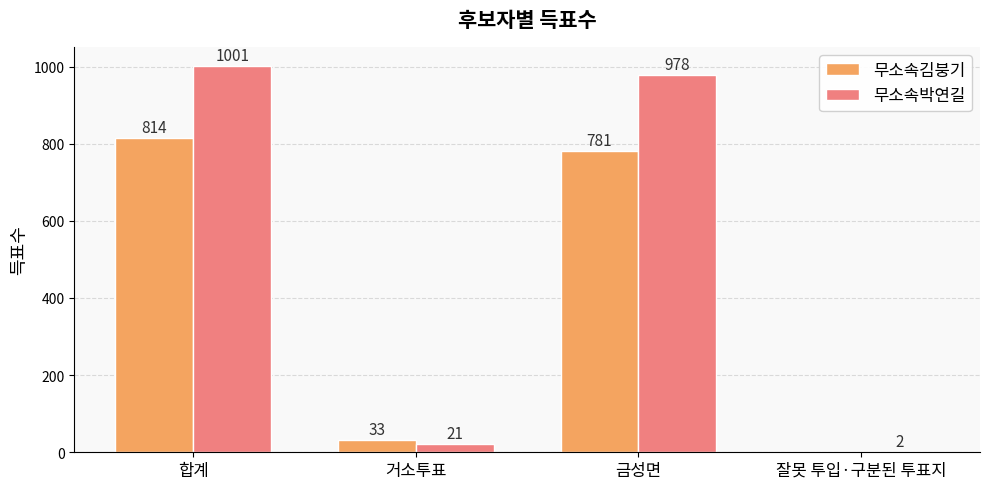

What is the spread (max minus min) of values at 잘못 투입·구분된 투표지?

2